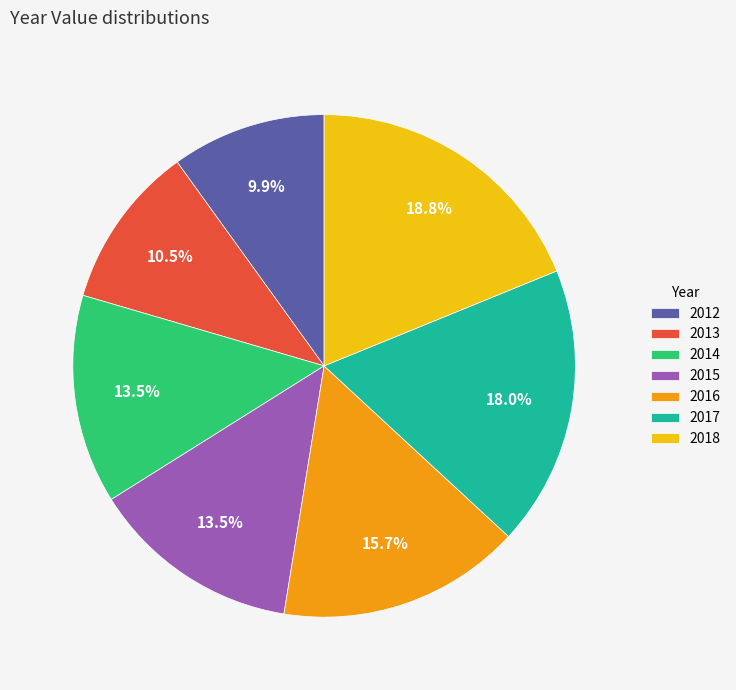

Which has a higher value, 2018 or 2016?

2018